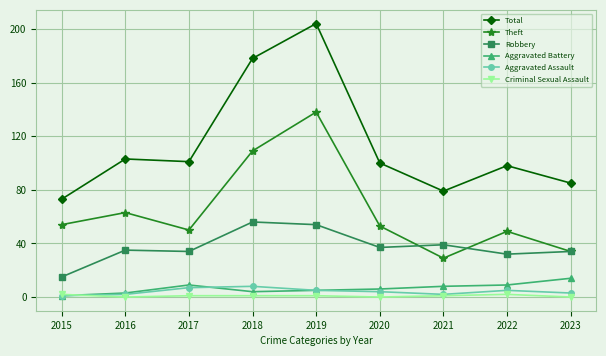

What is the value of the Total point at the 4th from the left?

178